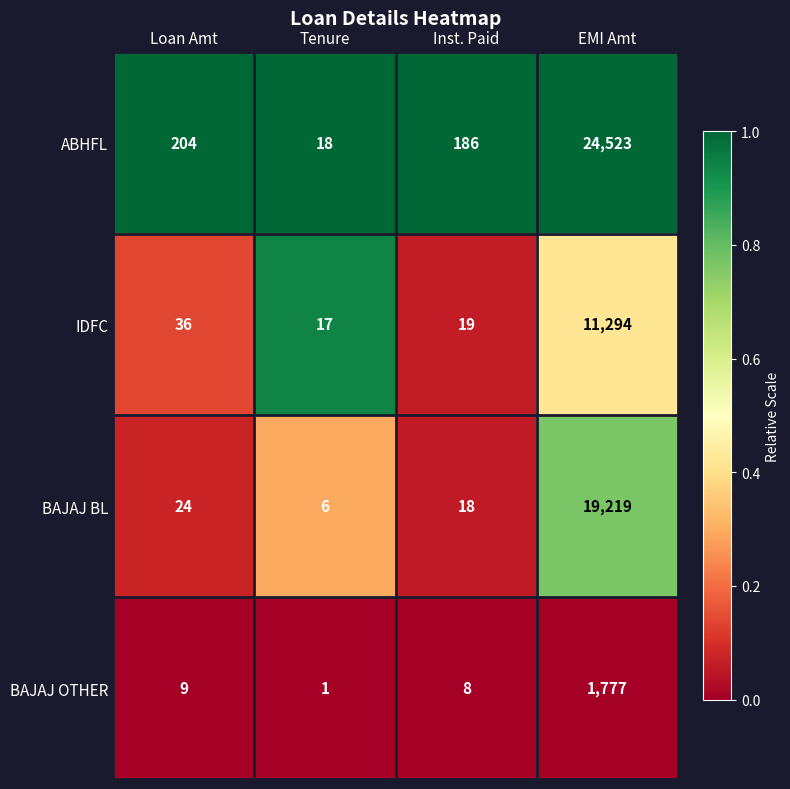

Which label corresponds to the smallest value in the chart?

Tenure